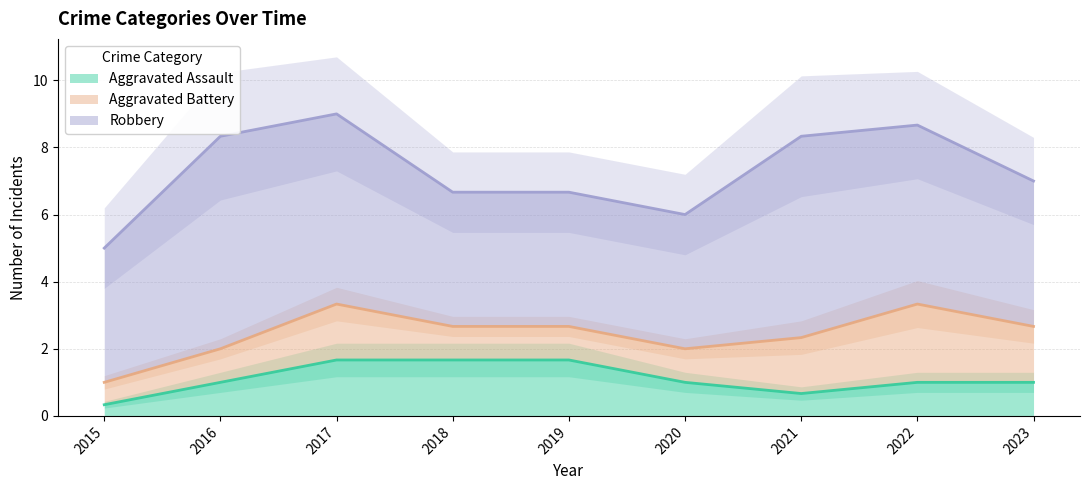

At which label is Aggravated Assault closest to 0?

2015